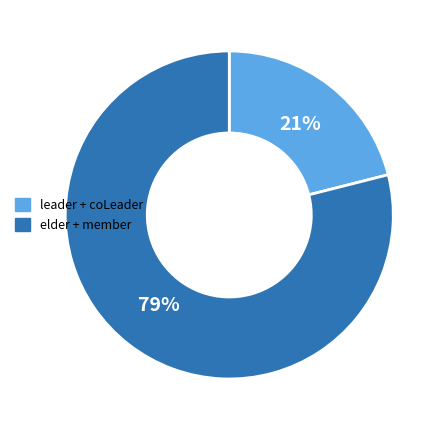

To the nearest percent, what is the difference between the largest and smallest slice percentages?

58%